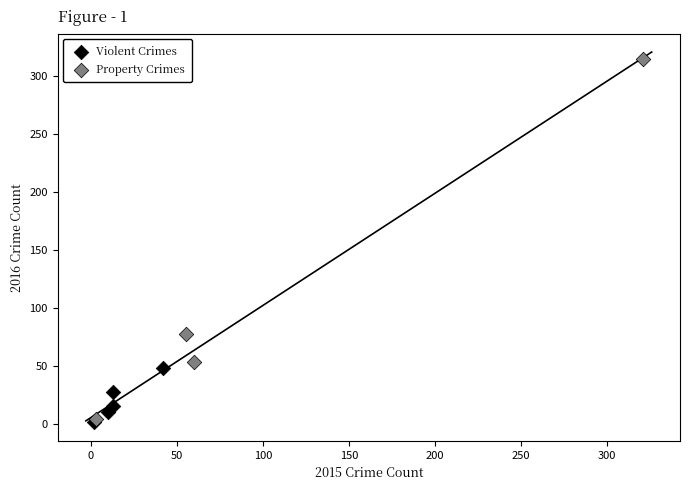

Which series has the largest Y range (max minus min)?

Property Crimes